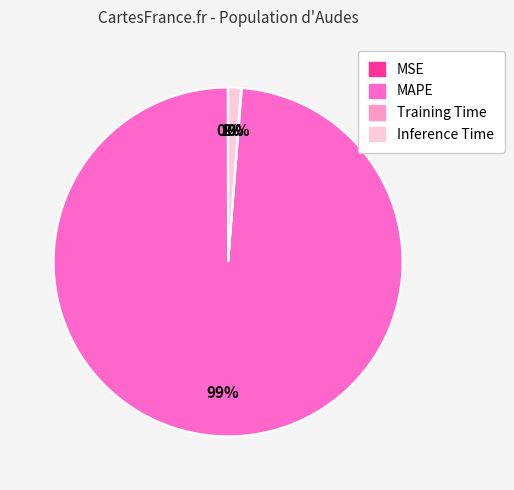

Combined, do MAPE and Inference Time account for over 50%?

Yes